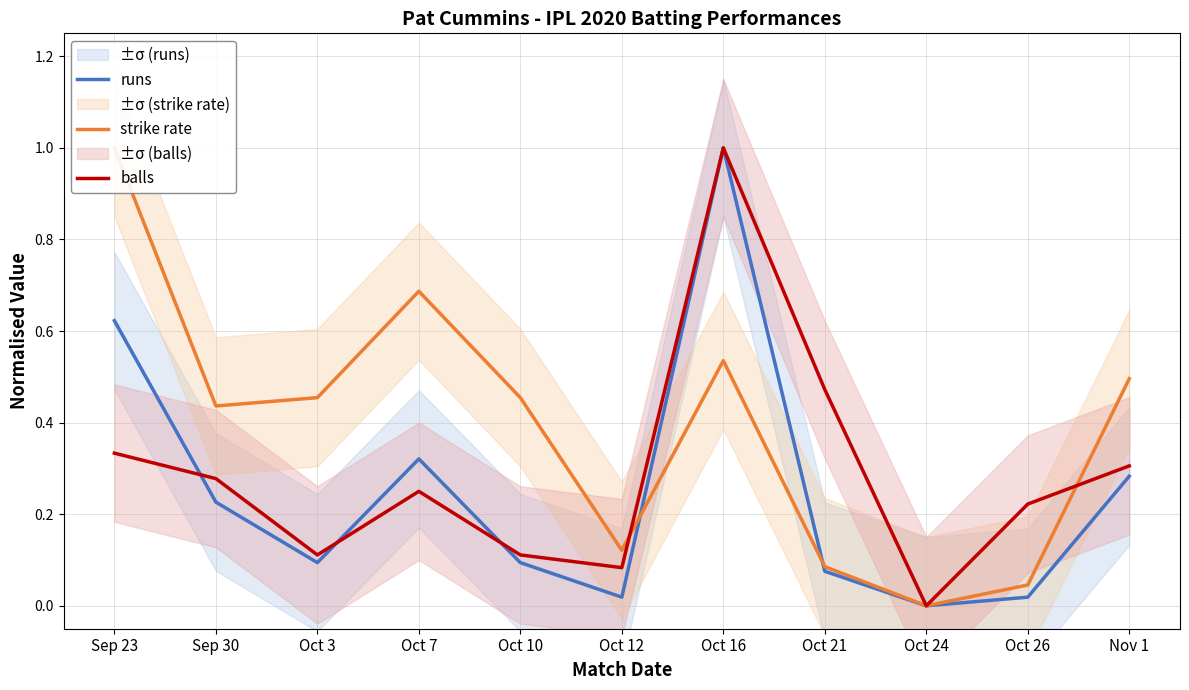

List the series in order of their peak value, highest first.

runs, strike rate, balls